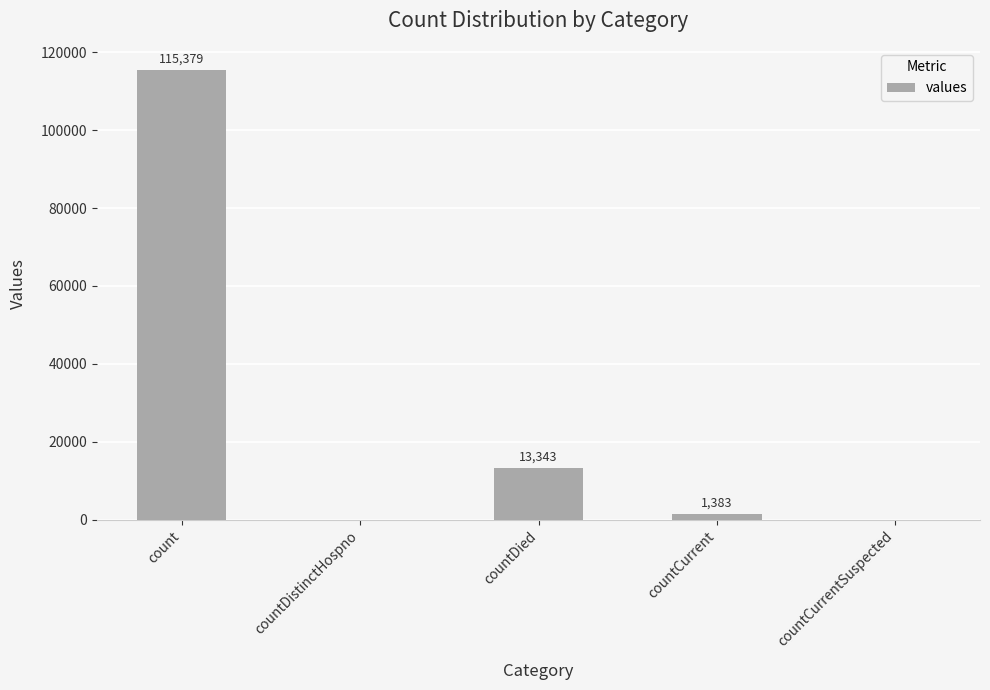

Is it true that the value at countCurrentSuspected is -49876?

False